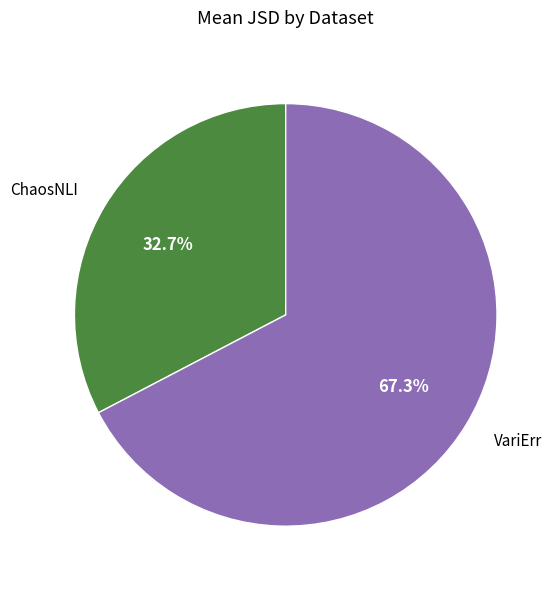

To the nearest percent, what is the difference between the largest and smallest slice percentages?

35%